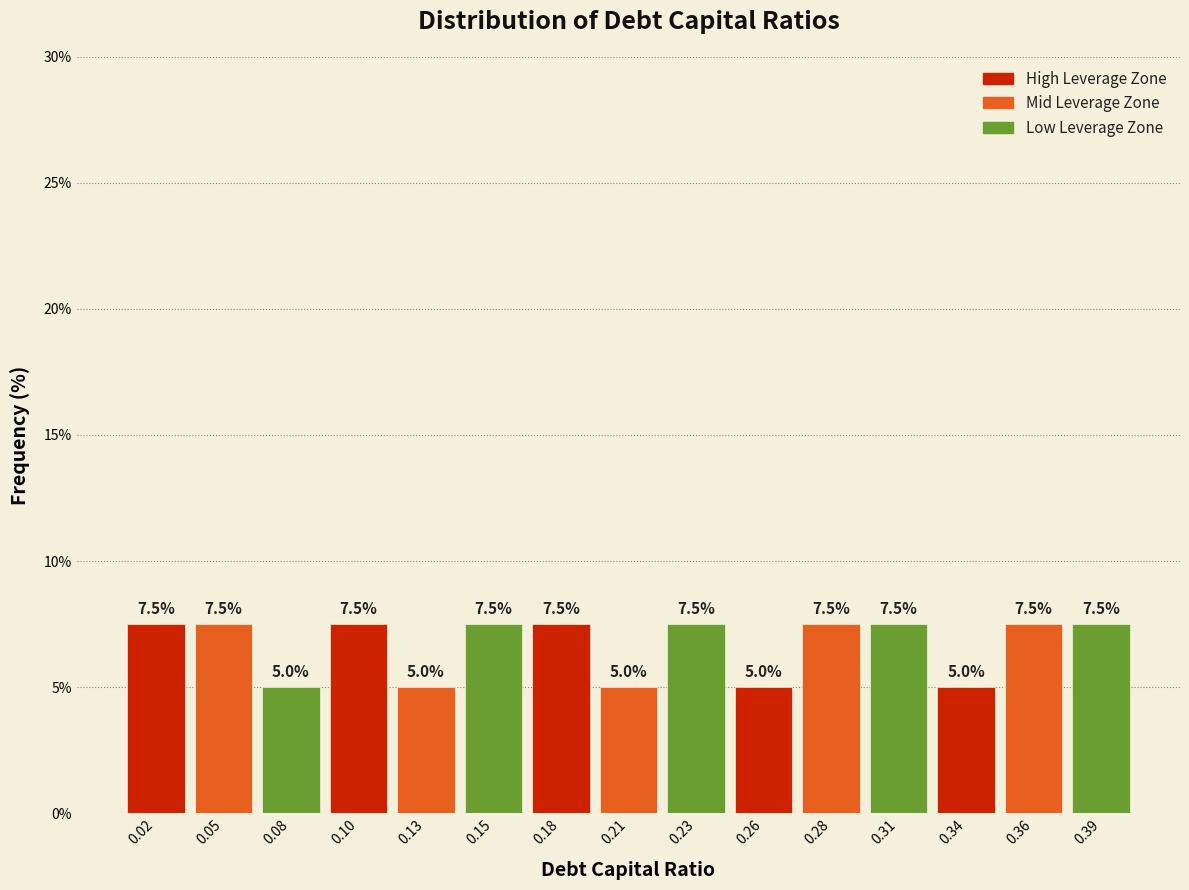

Reading right to left, what are all the values shown in this chart?

7.5	7.5	5.0	7.5	7.5	5.0	7.5	5.0	7.5	7.5	5.0	7.5	5.0	7.5	7.5